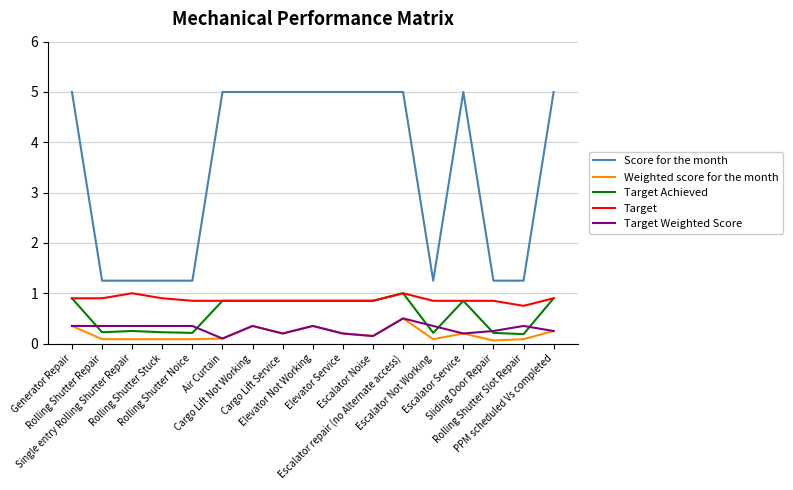

What is the sum of the Weighted score for the month values at Elevator Not Working and Rolling Shutter Repair?

0.4